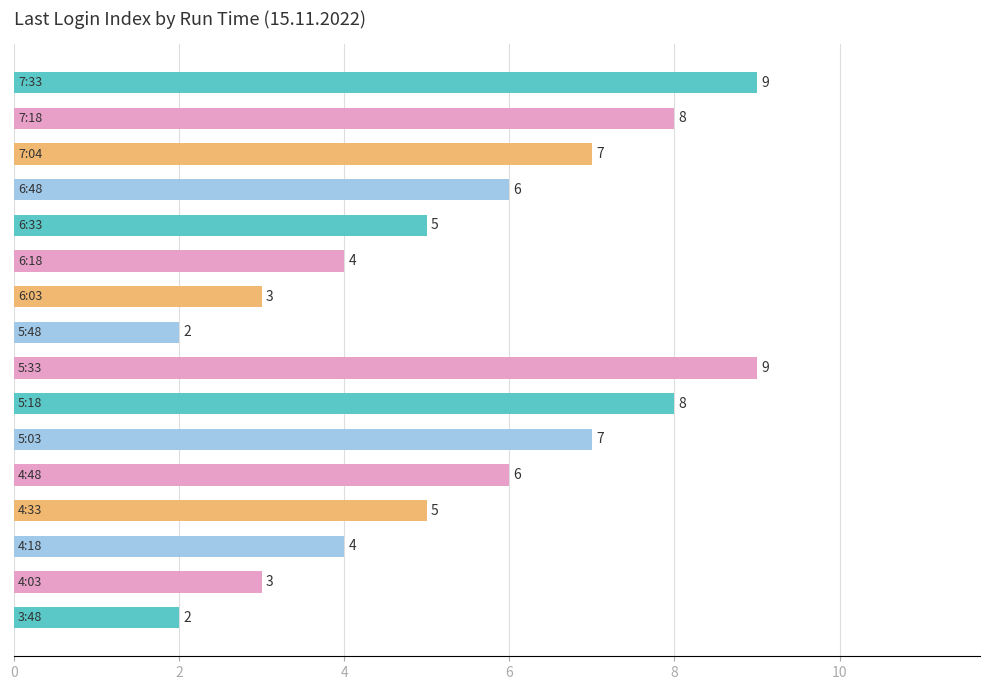

What is the difference between the maximum and minimum values?

7